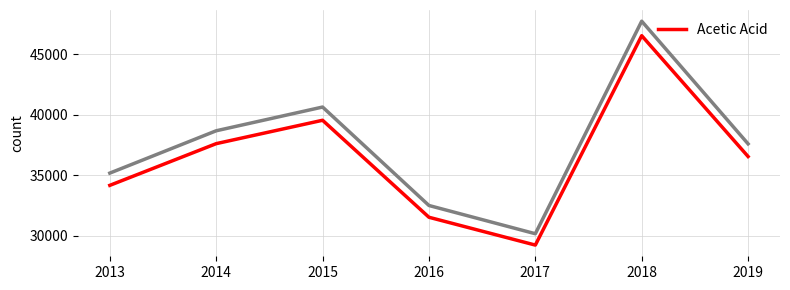

Rank the categories by value from lowest to highest.

2017, 2016, 2013, 2019, 2014, 2015, 2018